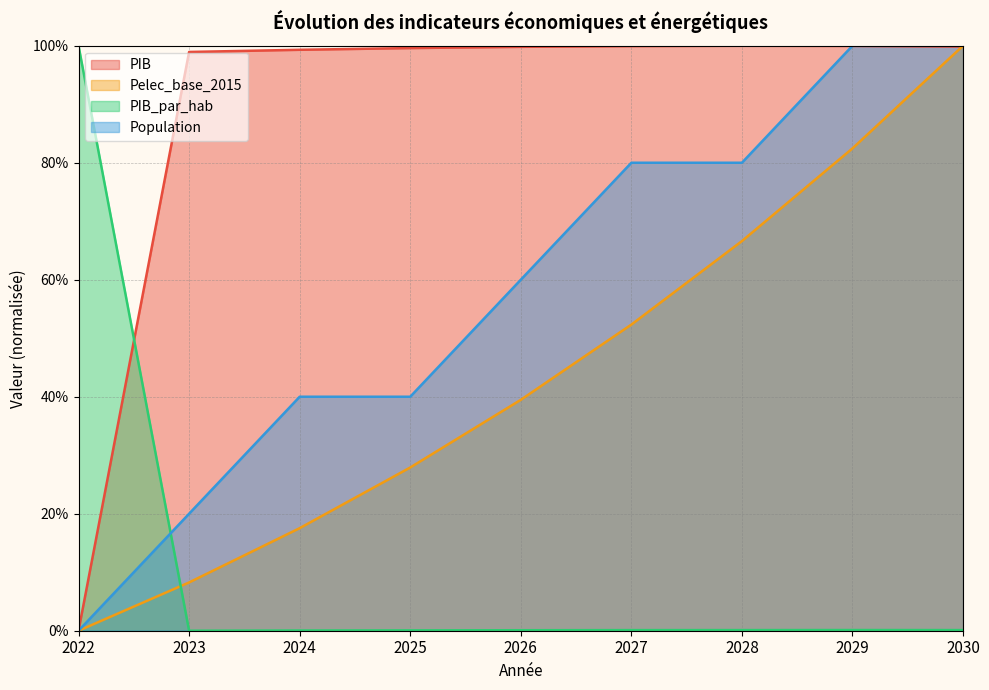

List the labels in order of Population value, largest first.

2029, 2030, 2027, 2028, 2026, 2024, 2025, 2023, 2022